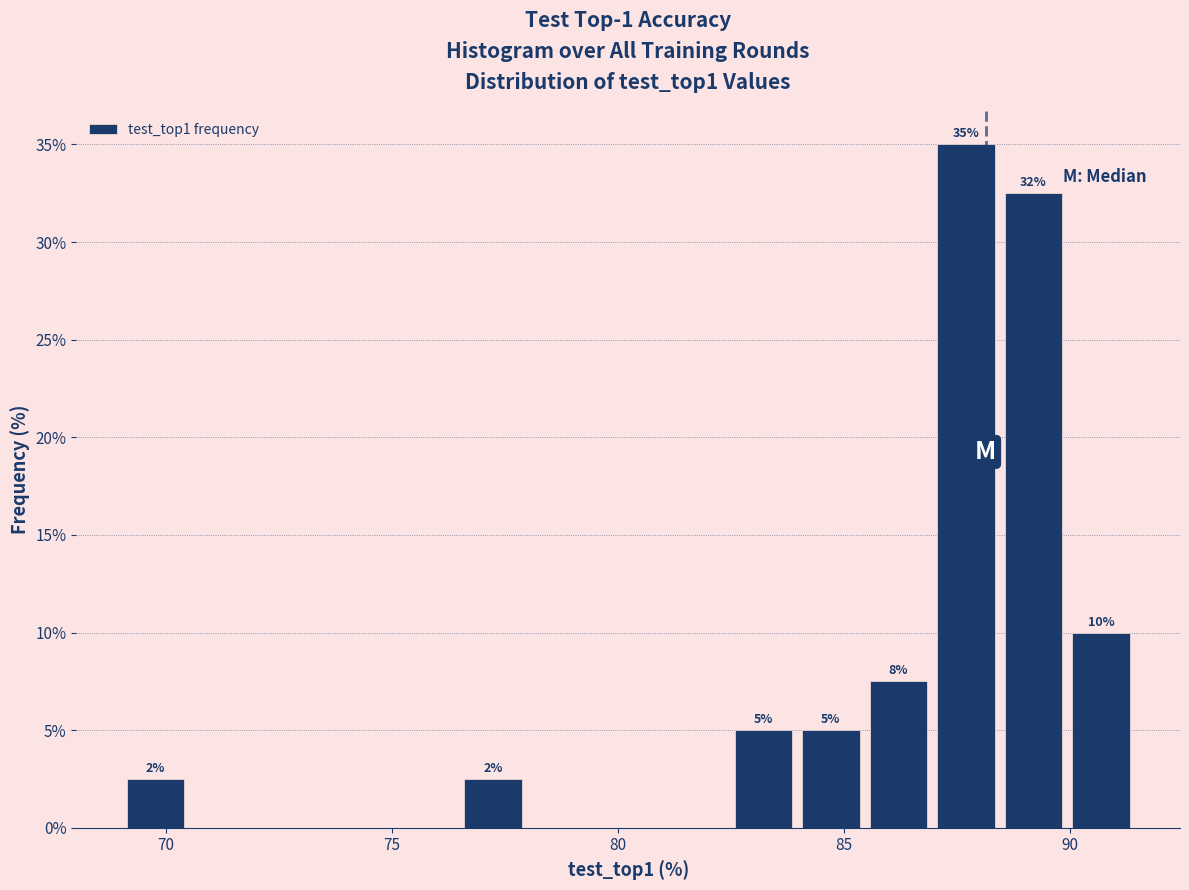

Read against the x-axis, roughly where is the centre of the tallest bar?

87.5